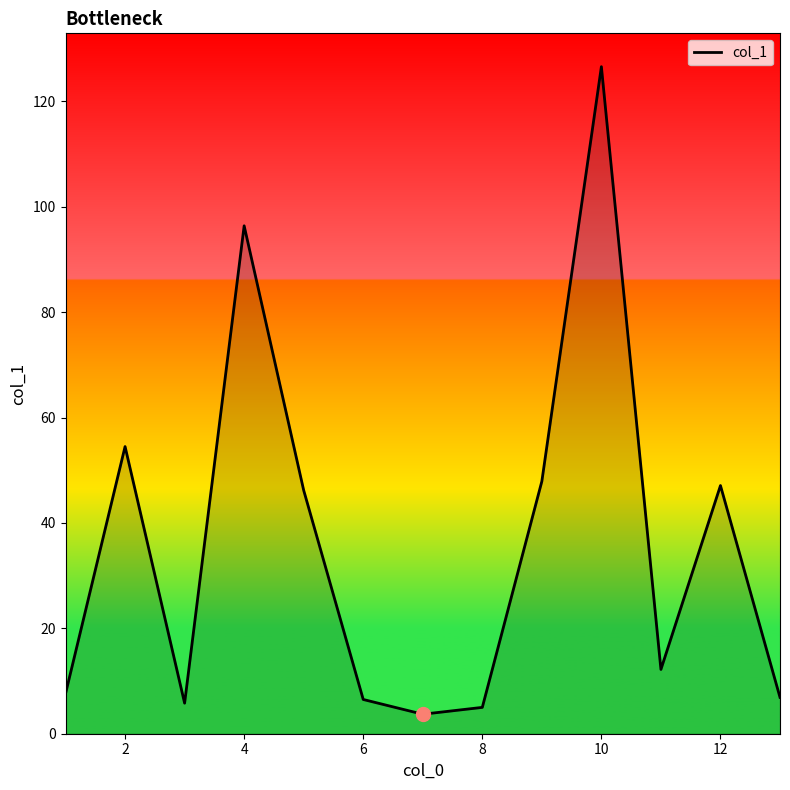

What is the greatest value displayed?

126.6